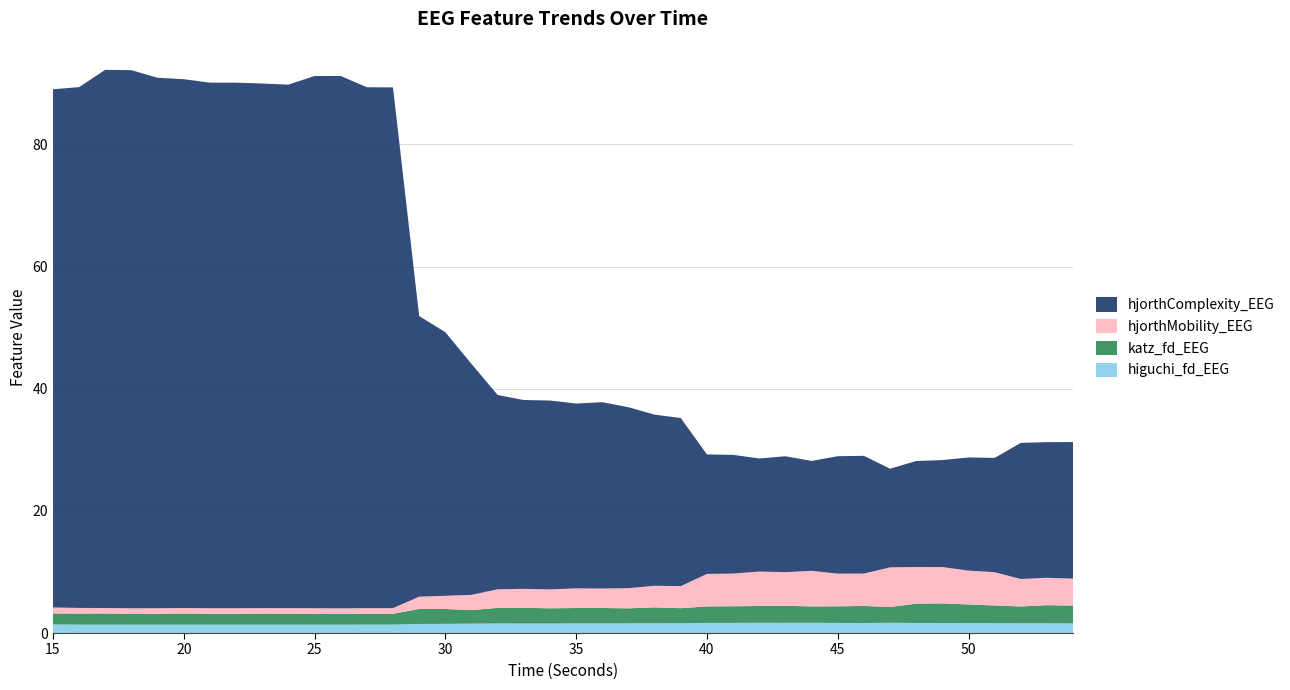

Reading right to left, extract all data points from this chart.

higuchi_fd_EEG: 1.6	1.6	1.6	1.6	1.6	1.6	1.6	1.7	1.6	1.7	1.7	1.7	1.7	1.7	1.7	1.6	1.6	1.6	1.6	1.6	1.6	1.6	1.6	1.5	1.5	1.5	1.4	1.4	1.4	1.4	1.4	1.4	1.4	1.4	1.4	1.4	1.4	1.4	1.4	1.4
katz_fd_EEG: 2.9	3.0	2.7	2.9	3.1	3.2	3.2	2.6	2.8	2.7	2.7	2.8	2.8	2.7	2.7	2.5	2.6	2.5	2.5	2.5	2.5	2.6	2.6	2.2	2.4	2.5	1.8	1.8	1.8	1.8	1.8	1.8	1.8	1.8	1.8	1.8	1.8	1.8	1.8	1.8
hjorthMobility_EEG: 4.4	4.5	4.5	5.4	5.5	5.9	6.0	6.5	5.3	5.4	5.8	5.5	5.6	5.3	5.3	3.6	3.5	3.3	3.2	3.2	3.1	3.1	3.0	2.5	2.2	2.0	0.9	0.9	0.9	0.9	0.9	0.9	0.9	0.9	0.9	0.9	0.9	0.9	0.9	1.0
hjorthComplexity_EEG: 22.4	22.2	22.3	18.7	18.5	17.5	17.4	16.1	19.3	19.2	18.0	19.0	18.5	19.4	19.6	27.5	28.0	29.6	30.5	30.3	30.9	30.9	31.8	37.8	43.2	45.9	85.2	85.3	87.2	87.1	85.7	85.9	86.0	86.0	86.6	86.8	88.1	88.1	85.3	84.8